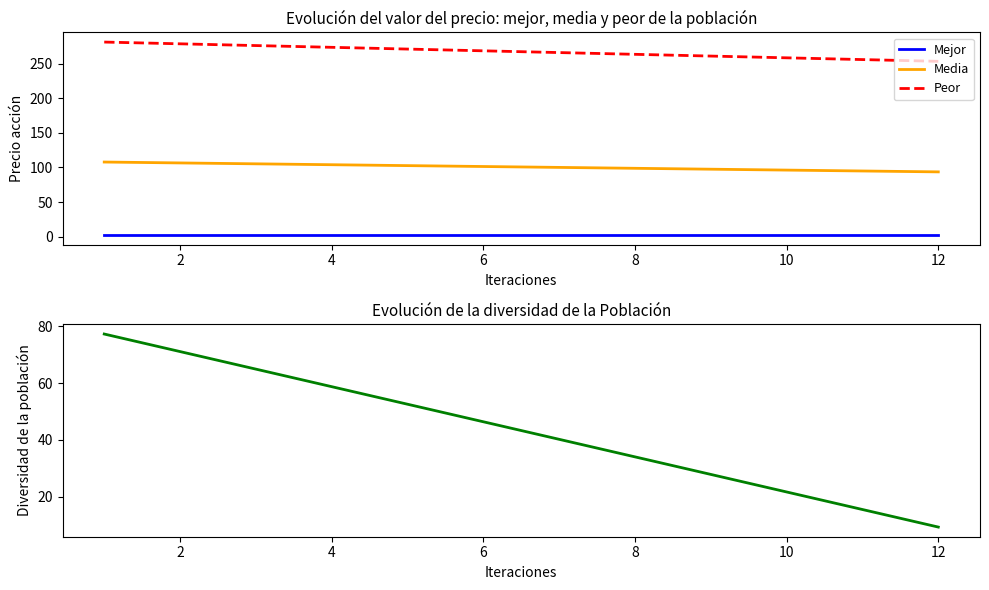

What is the maximum value for Peor?

281.4